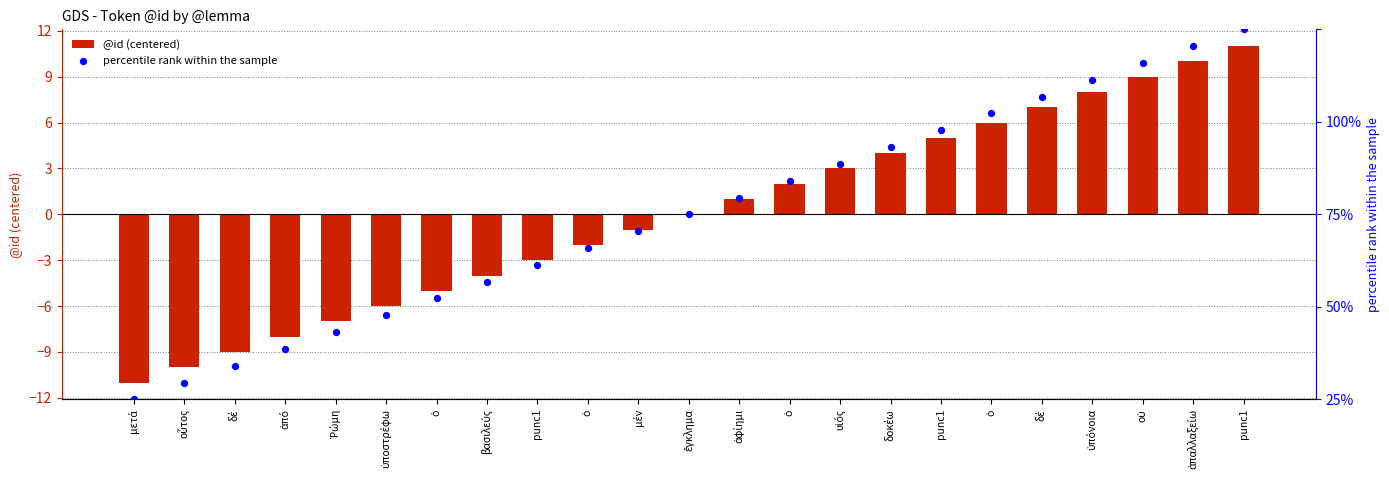

Is the value of percentile rank within the sample at οὗτος greater than the value of @id (centered) at ὁ?

Yes